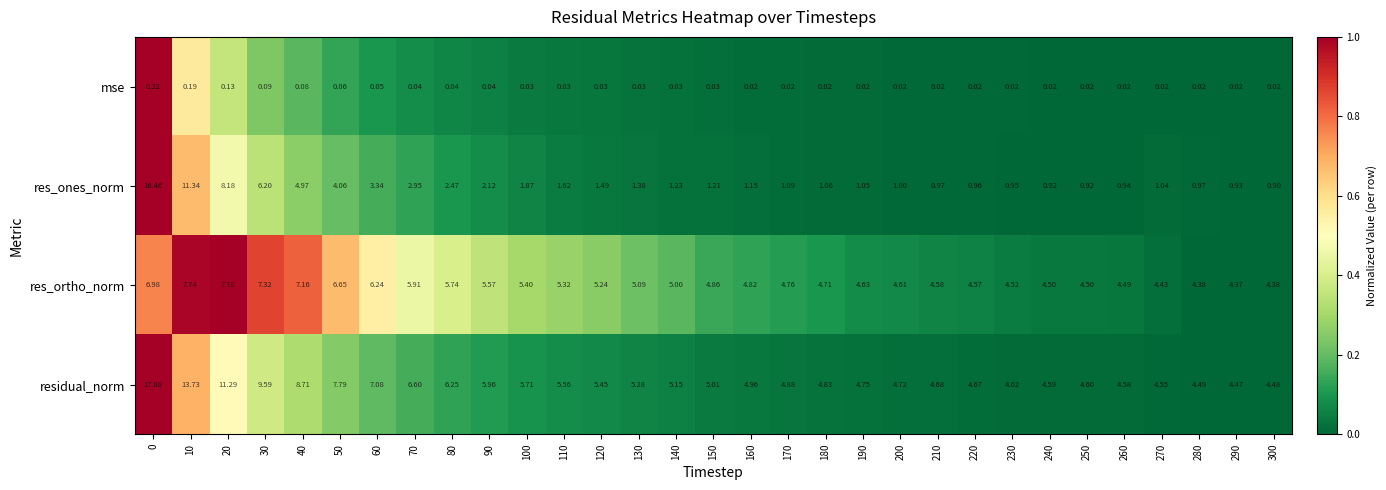

Which series changed the most between 10 and 260?

res_ones_norm